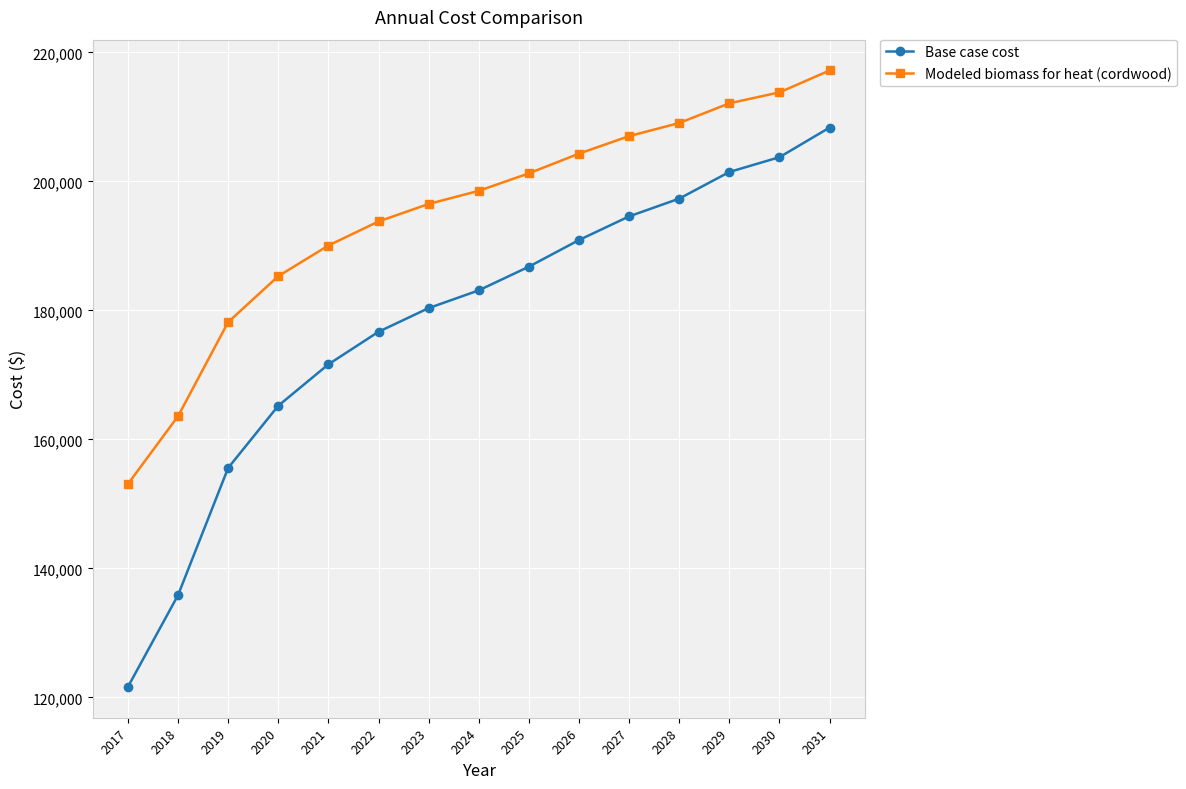

Reading left to right, transcribe all the data shown in this chart.

Base case cost: 121626.8	135847.7	155573.6	165207.1	171629.5	176675.6	180345.5	183098.0	186767.9	190896.5	194566.5	197318.9	201447.6	203741.3	208328.7
Modeled biomass for heat (cordwood): 153074.0	163589.1	178174.7	185297.8	190046.6	193777.8	196491.4	198526.6	201240.1	204292.9	207006.5	209041.7	212094.5	213790.5	217182.5